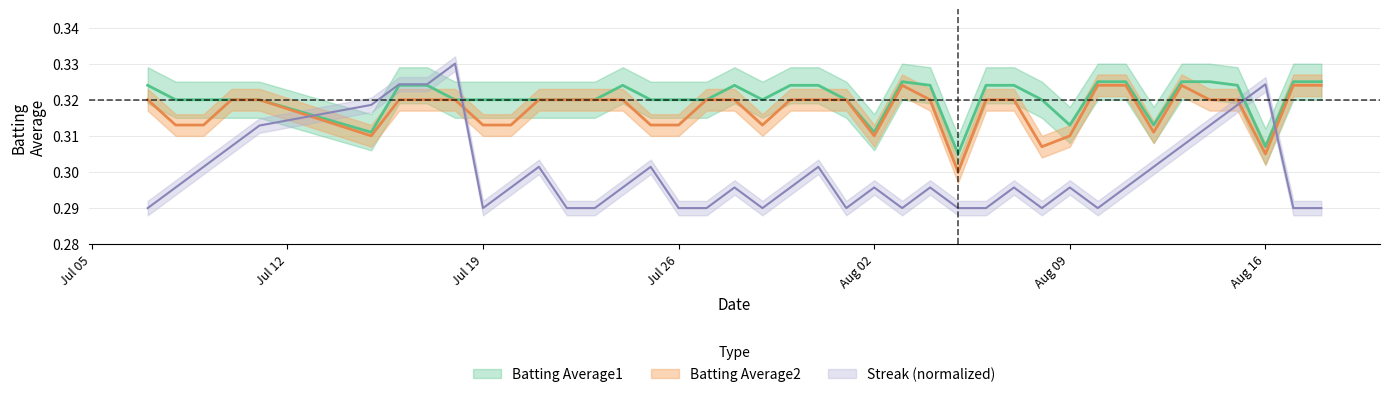

How many times do Batting Average2 and Streak cross each other?

4